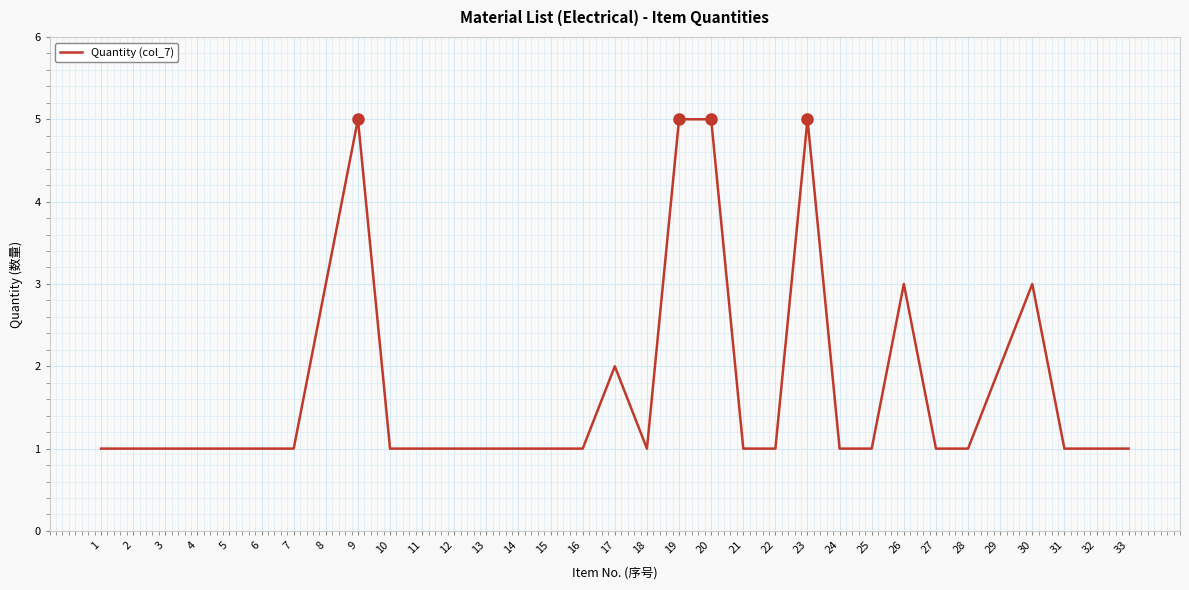

Count the values in the range 1 to 2.

26